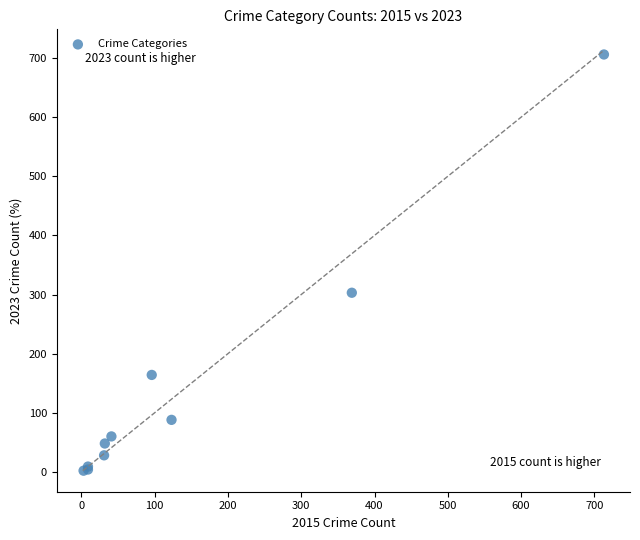

What Y value in the scatter plot is closest to 354?

303